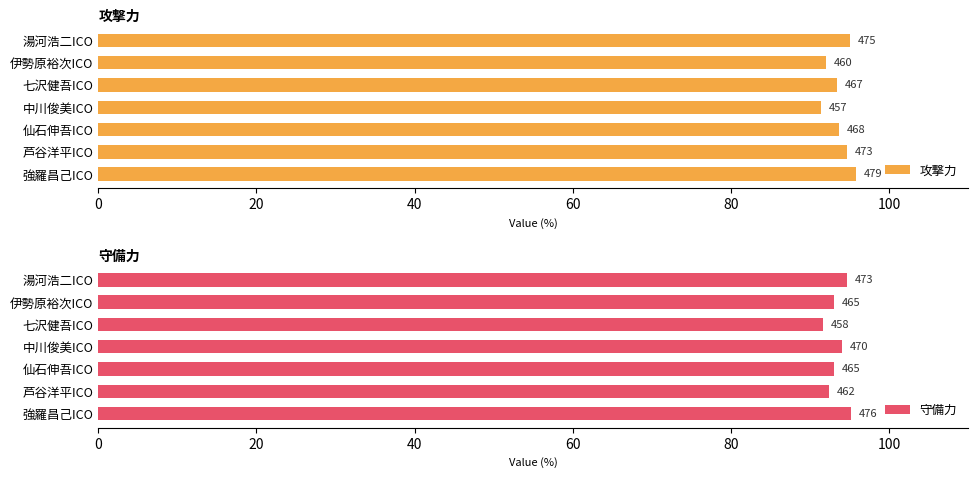

How many data points does each series have?

7